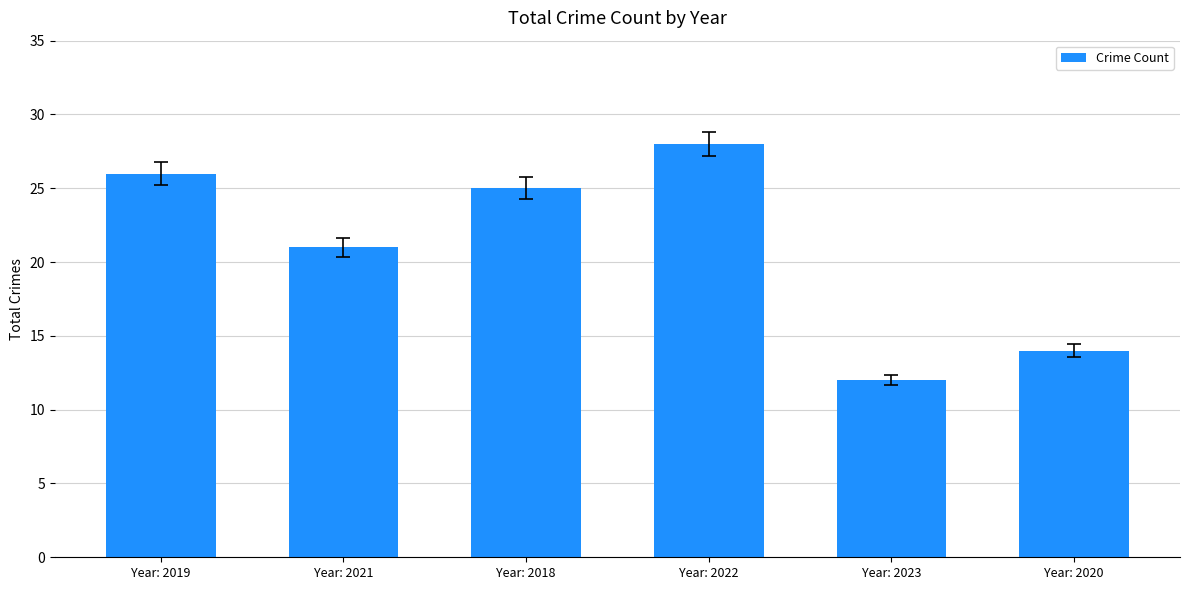

What is the approximate value at Year: 2020, to the nearest 10?

10